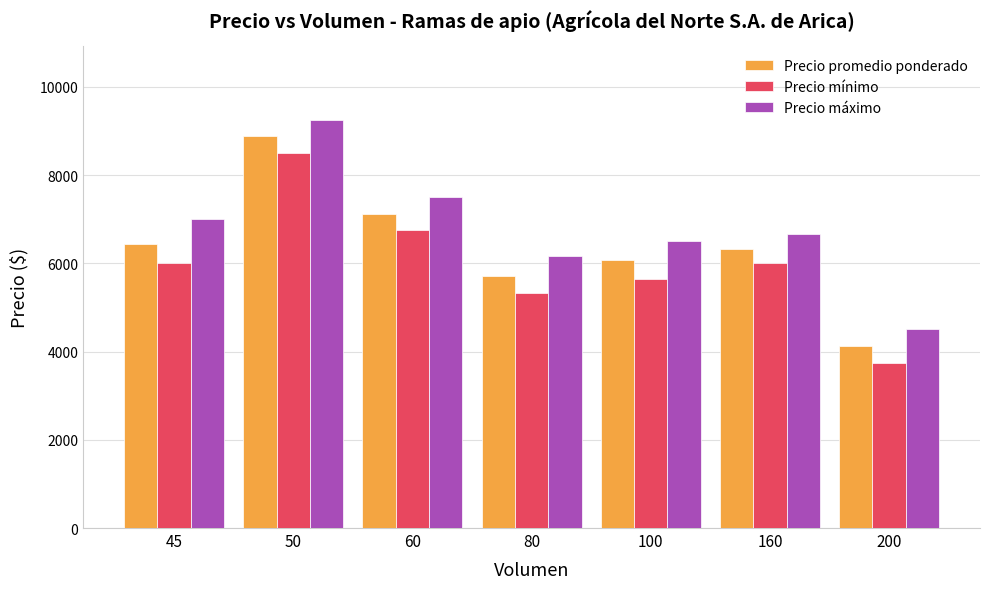

What is the lowest value of the Precio mínimo series?

3750